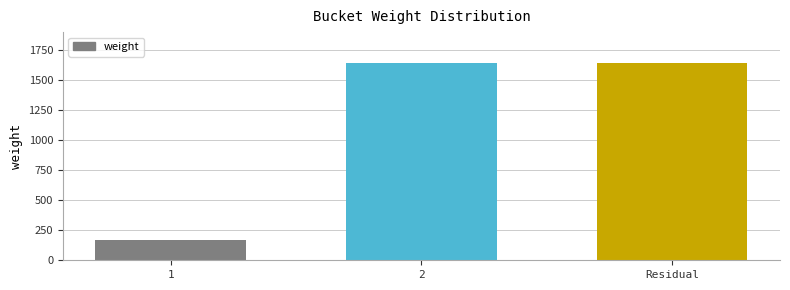

The value at Residual is 1646. True or false?

True